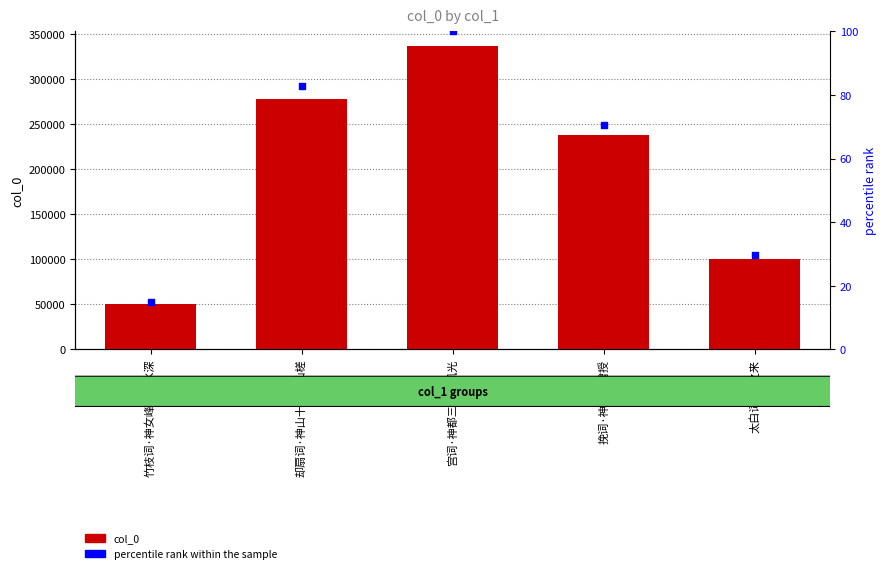

At which category is the sum across all series the highest?

宫词·神都三月盛风光